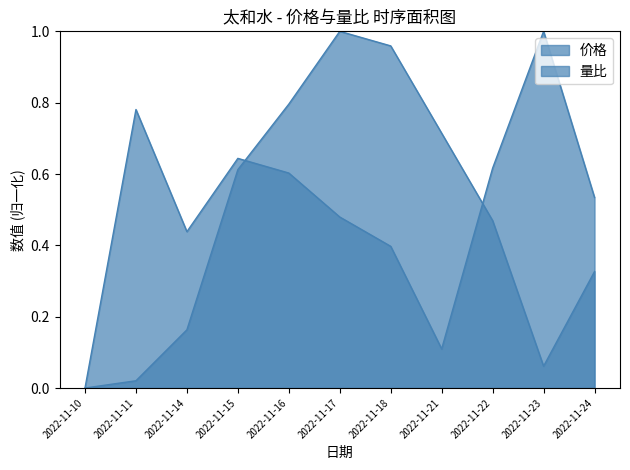

What is the sum of the 量比 values at 2022-11-23 and 2022-11-16?

1.6